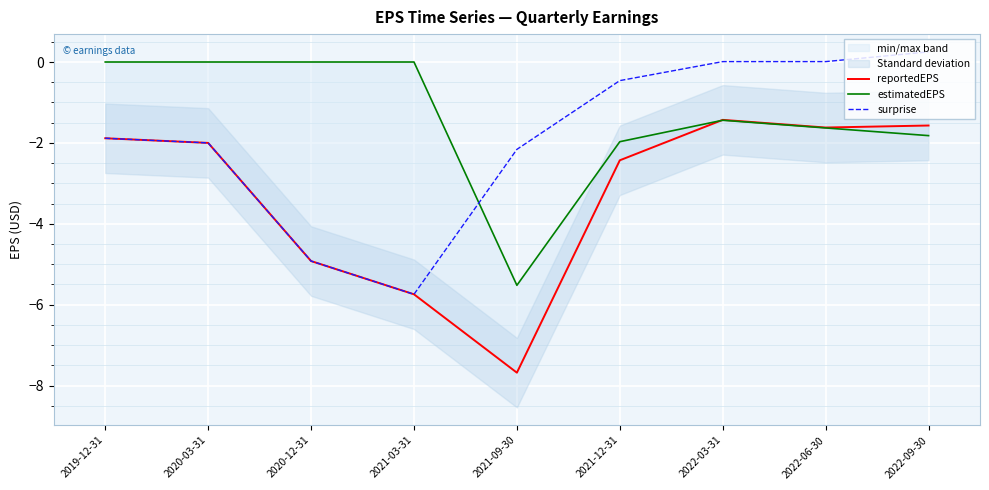

The value of reportedEPS at 2022-09-30 is -1.6. True or false?

True